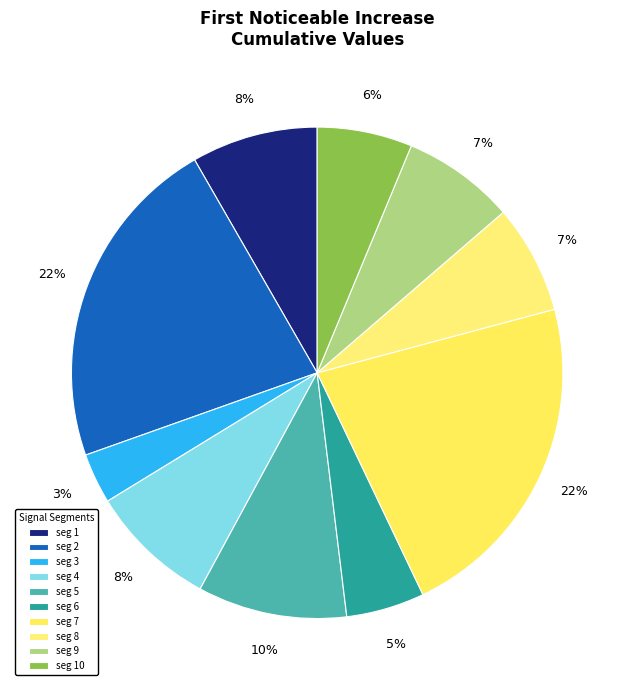

How many slices are in this pie chart?

10